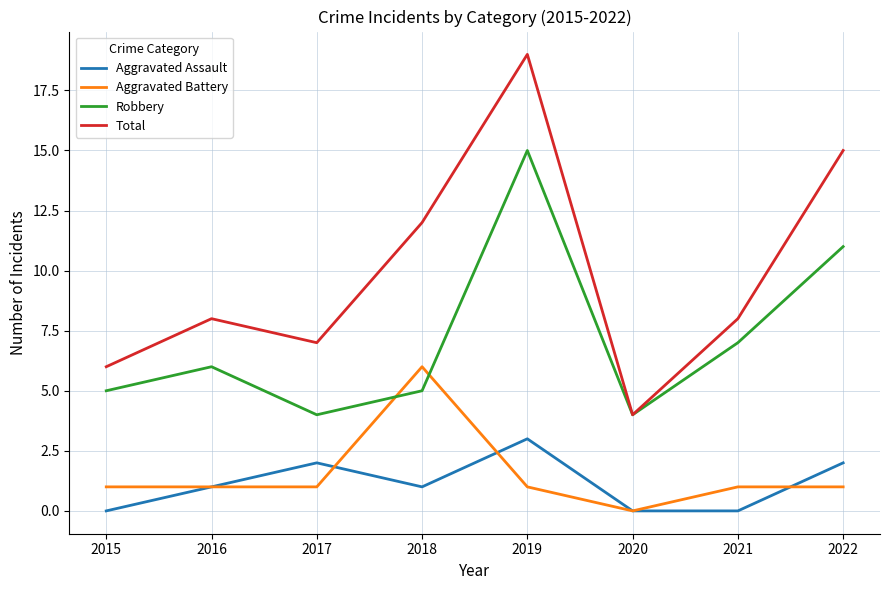

What are all the series names shown in the legend?

Aggravated Assault, Aggravated Battery, Robbery, Total